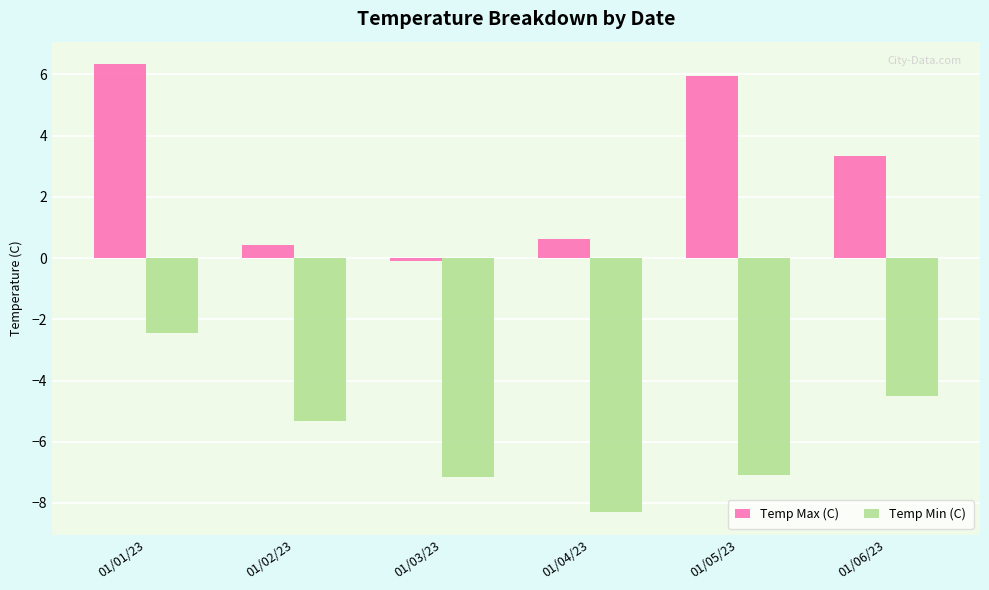

At 01/02/23, list the series in order from largest to smallest.

Temp Max (C), Temp Min (C)